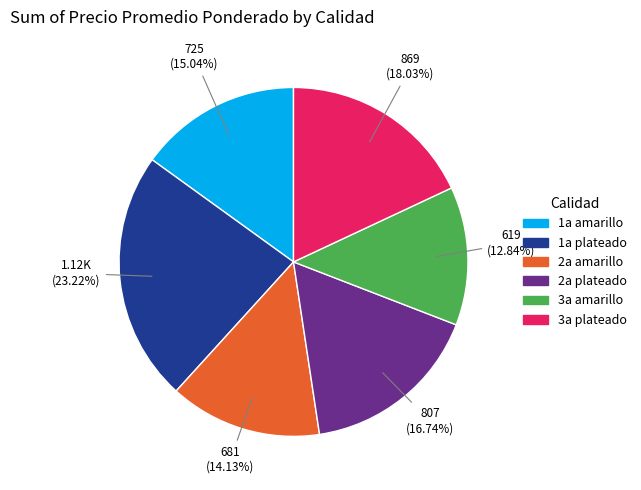

To the nearest percent, what portion does 2a amarillo represent?

14%